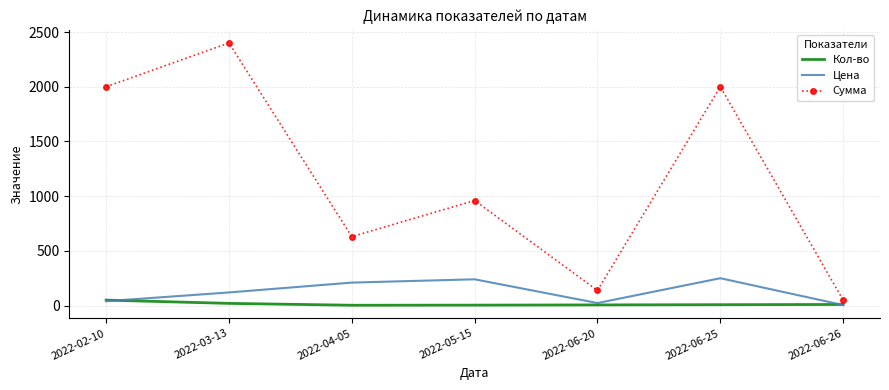

Which category has the highest value across all series?

2022-03-13